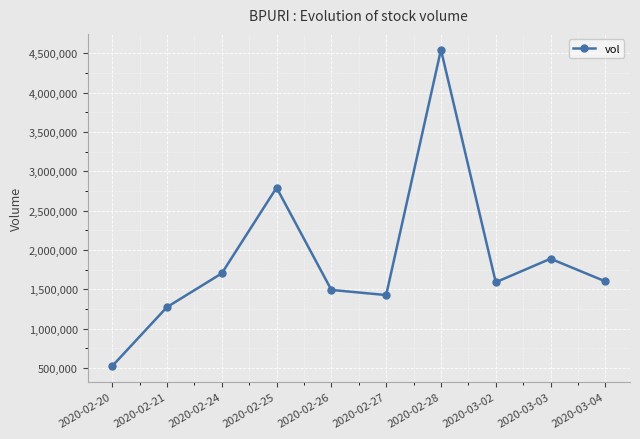

What is the smallest value displayed?

525300